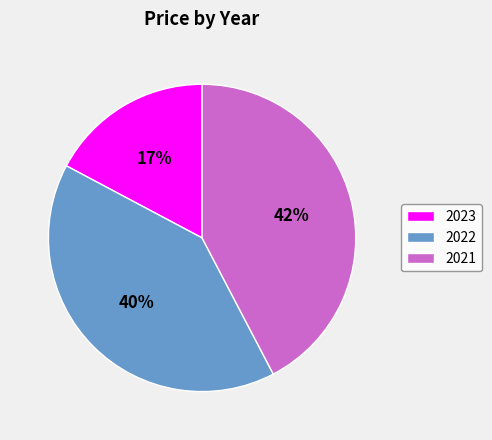

Is 2023 the majority of the pie?

No